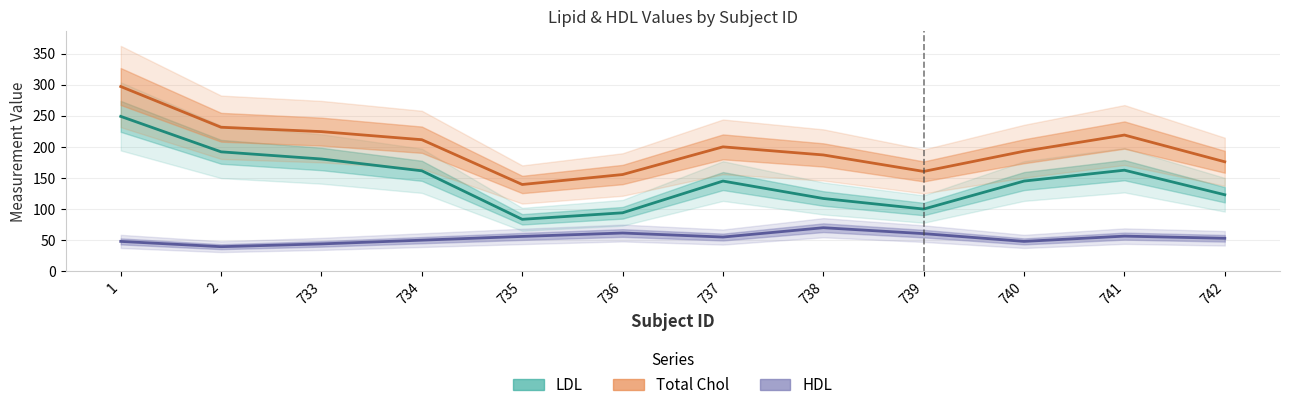

How many lines are shown in the chart?

3